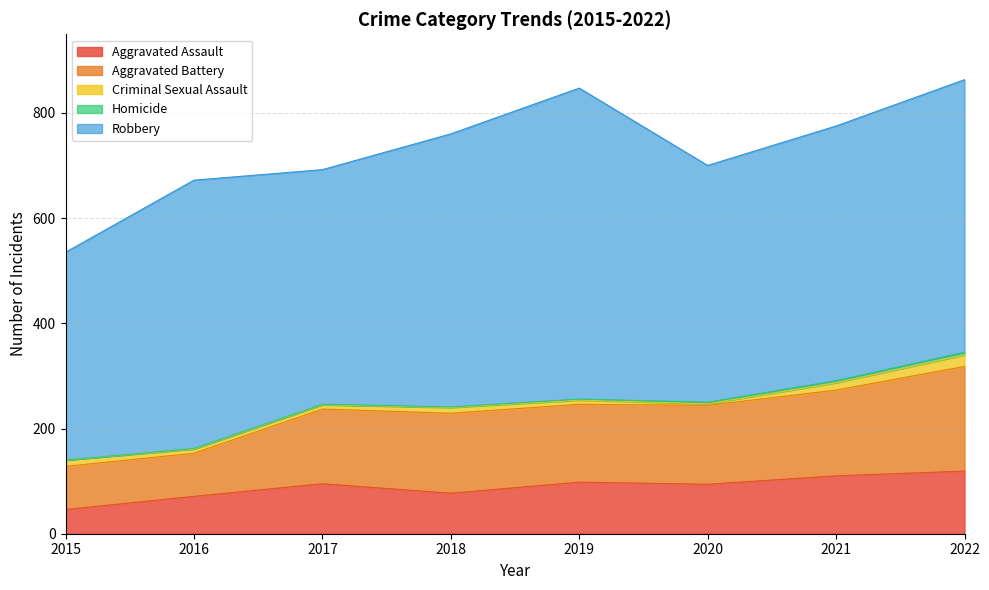

Which series has the largest total across all categories?

Robbery